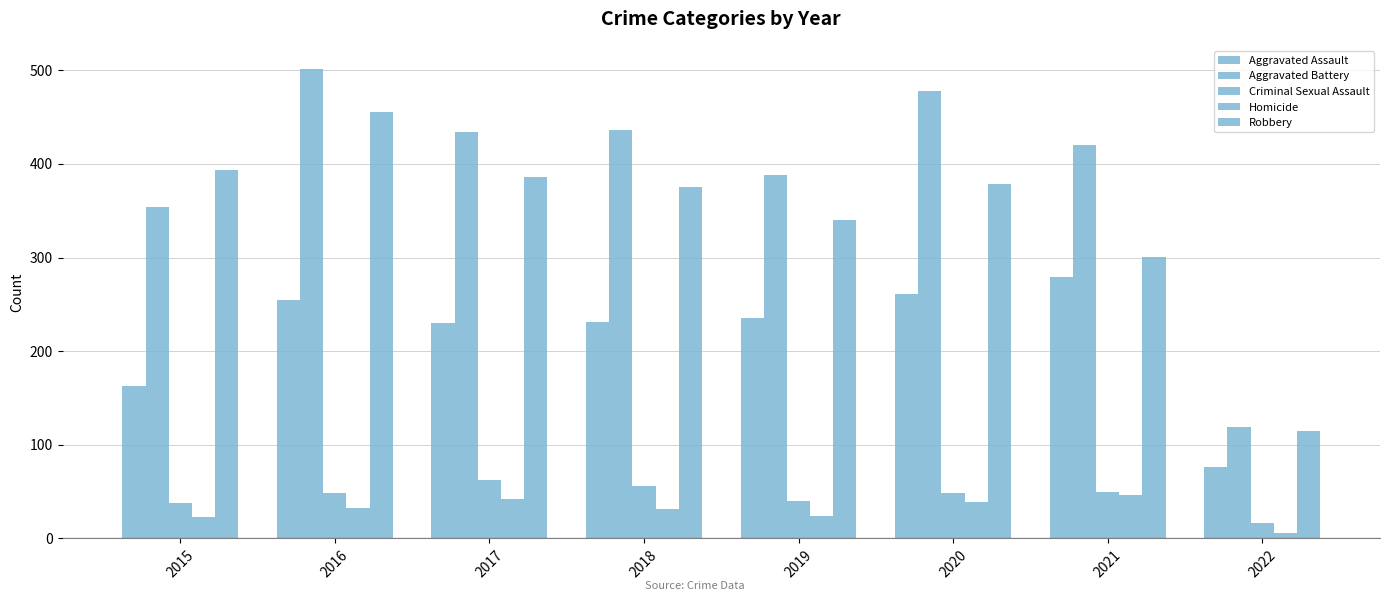

Rank the series at 2022 from highest to lowest value.

Aggravated Battery, Robbery, Aggravated Assault, Criminal Sexual Assault, Homicide